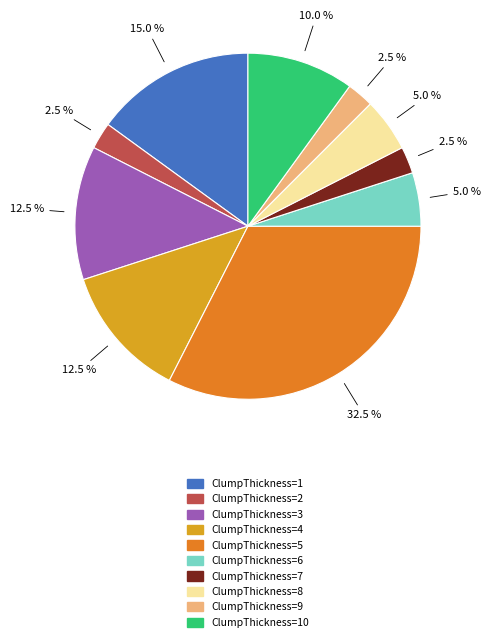

Is there any slice that represents more than half of the pie?

No